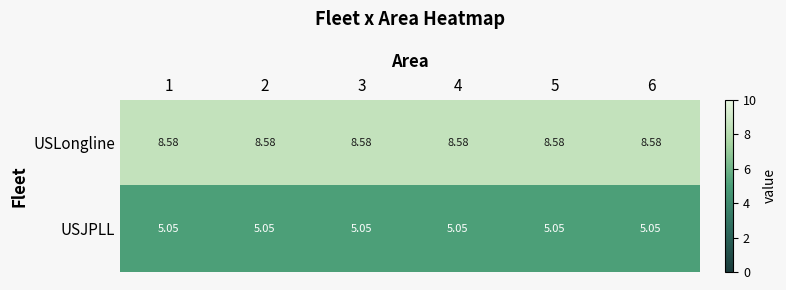

At 6, list the series in order from smallest to largest.

USJPLL, USLongline